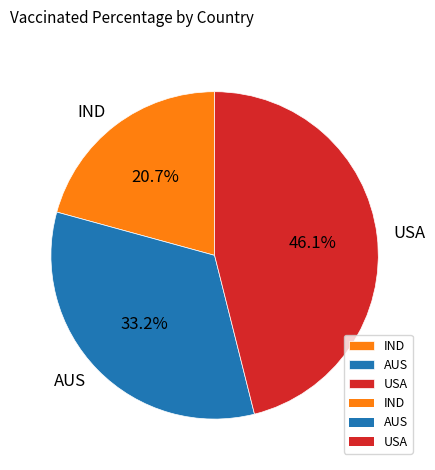

To the nearest percent, what is the difference between the AUS and USA slice percentages?

13%